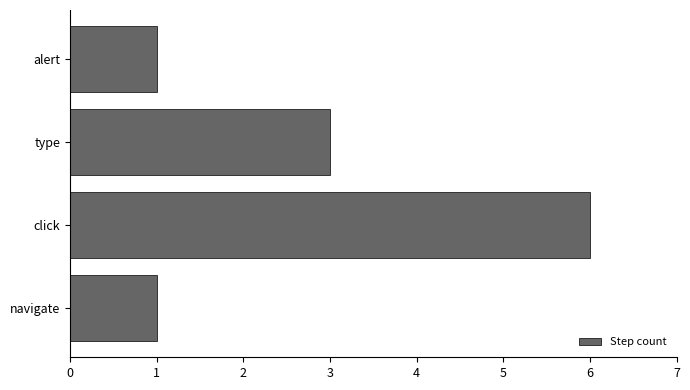

Where is the data nearest to the value 3?

type